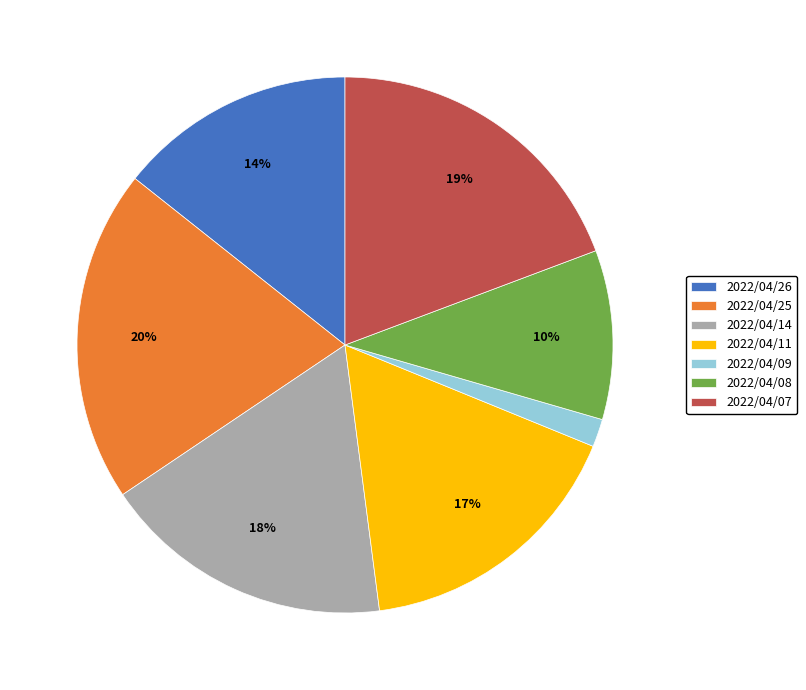

Is it true that 2022/04/11 is 25% of the pie?

False